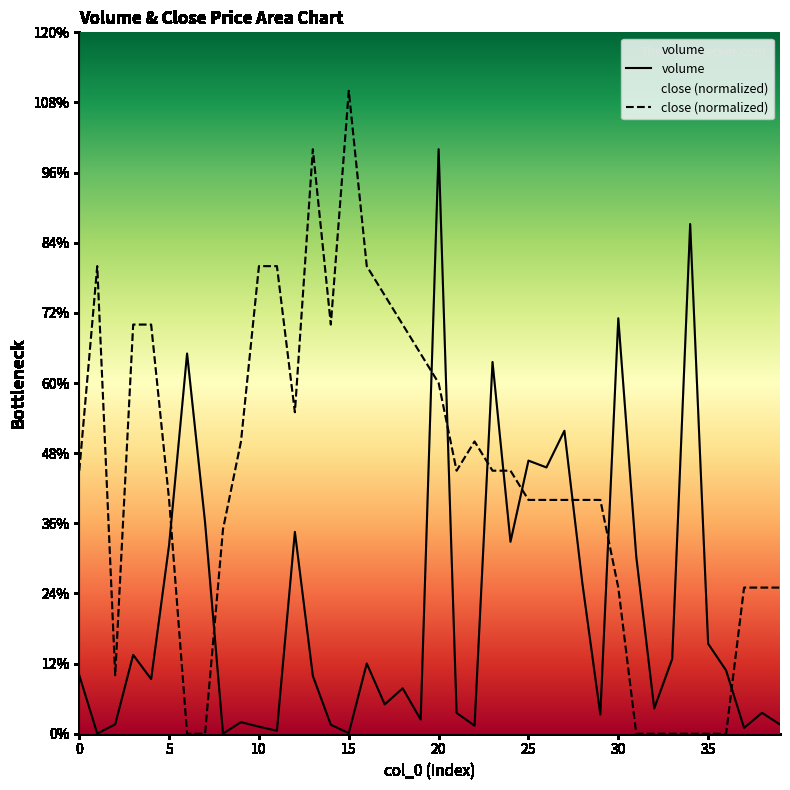

How many lines are shown in the chart?

2